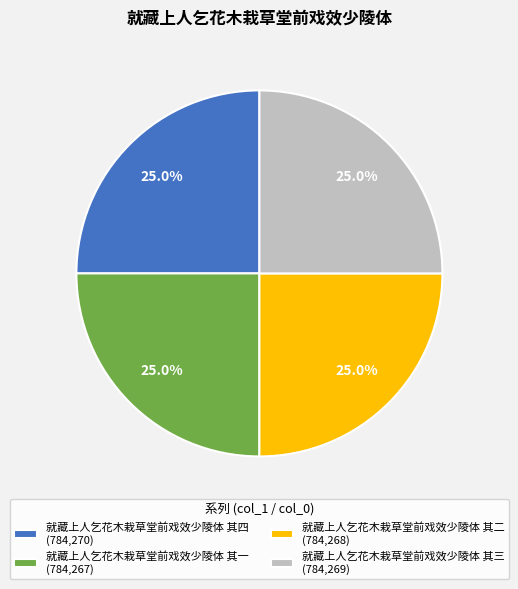

Is there a majority slice in this chart?

No